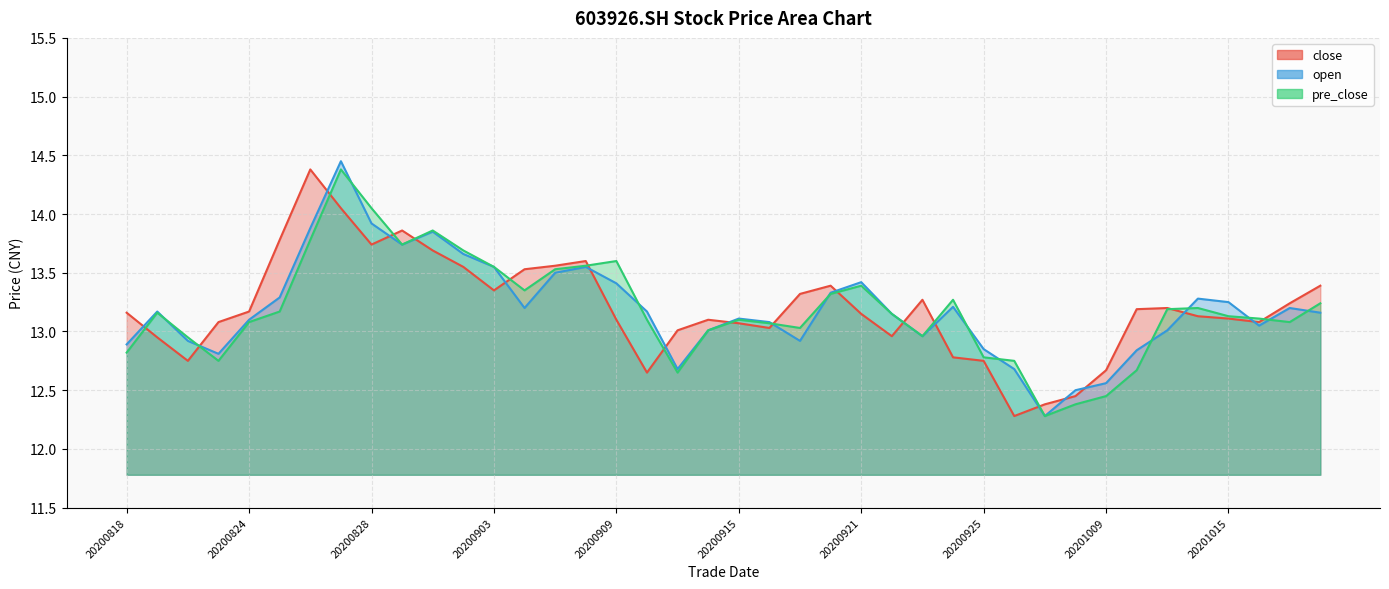

Count the number of data series in this chart.

3